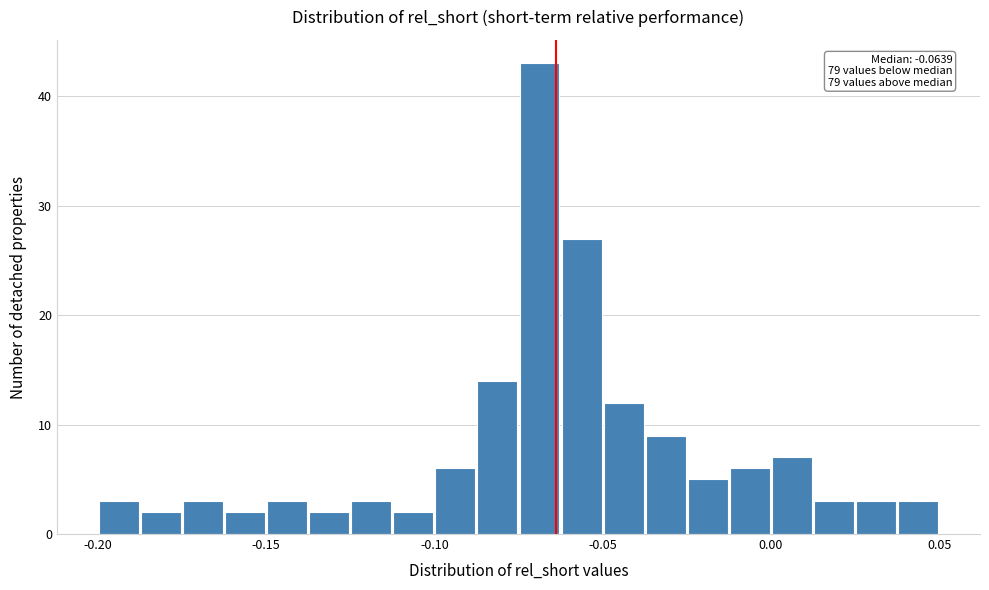

Around what value on the x-axis is the tallest bar? Give the approximate position of its centre, as read against the axis.

-0.070